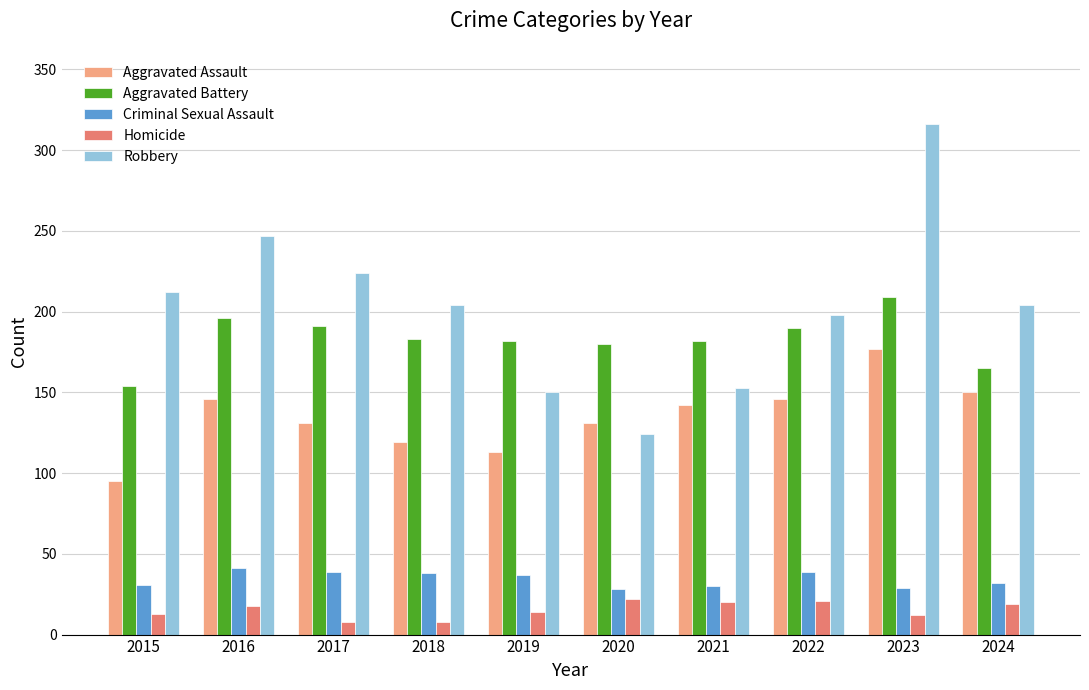

At which label does Aggravated Battery reach its peak?

2023